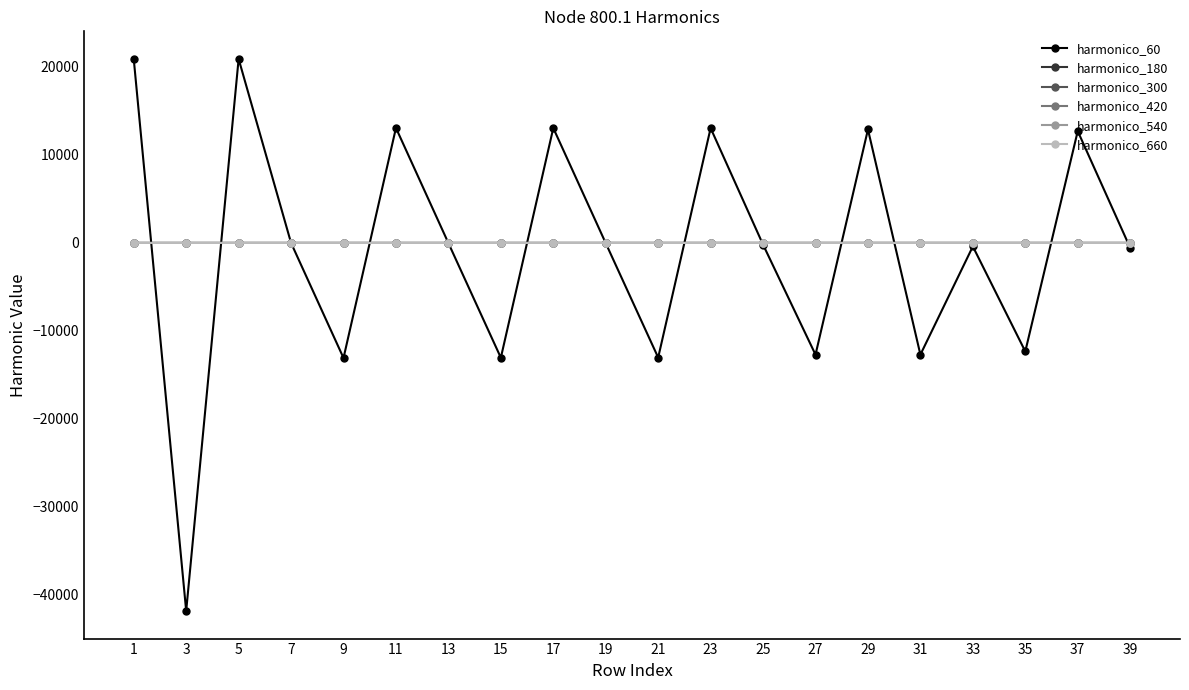

True or false: harmonico_540 has more than 2 points higher than both neighbors.

True